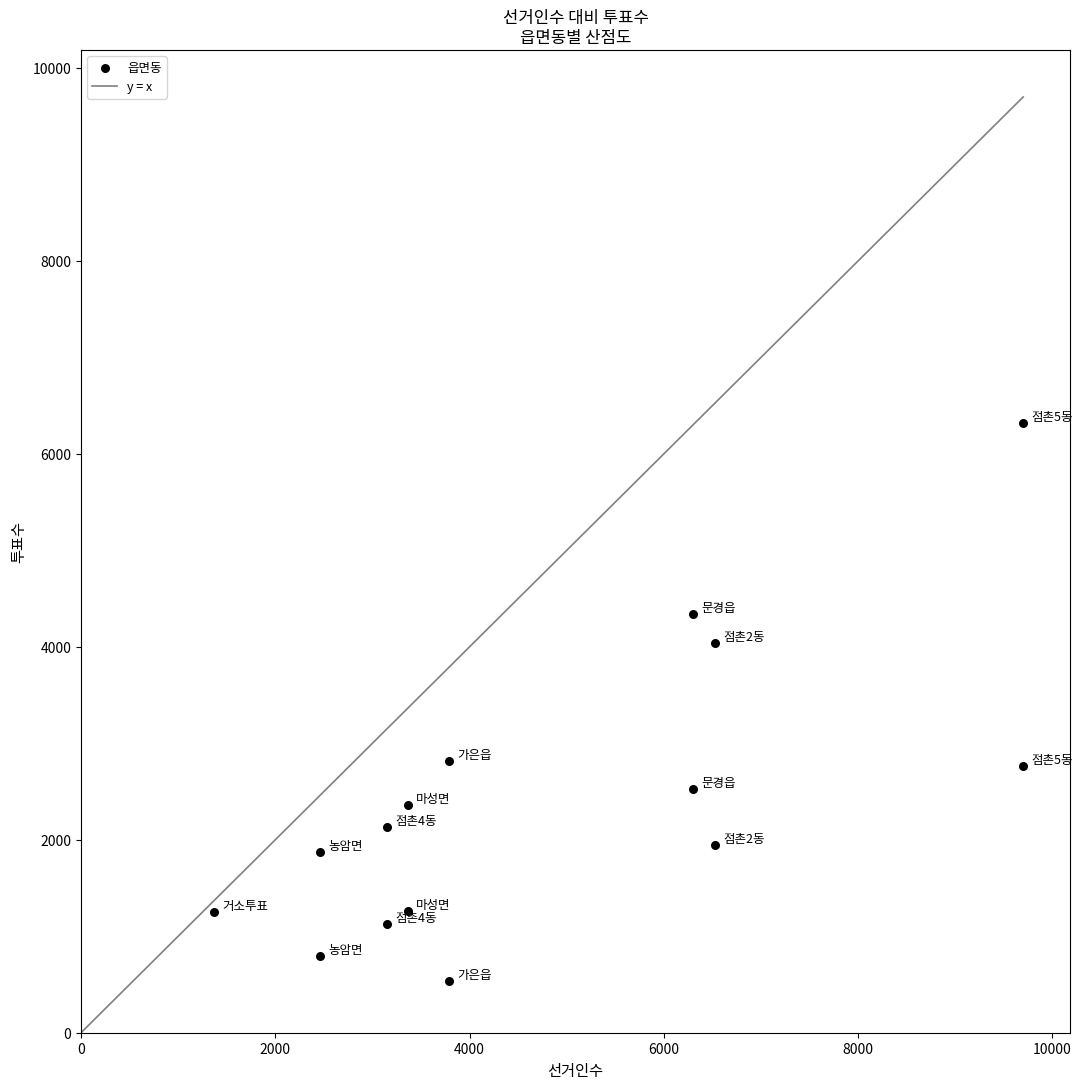

What is the range of Y values (max minus min)?

5784